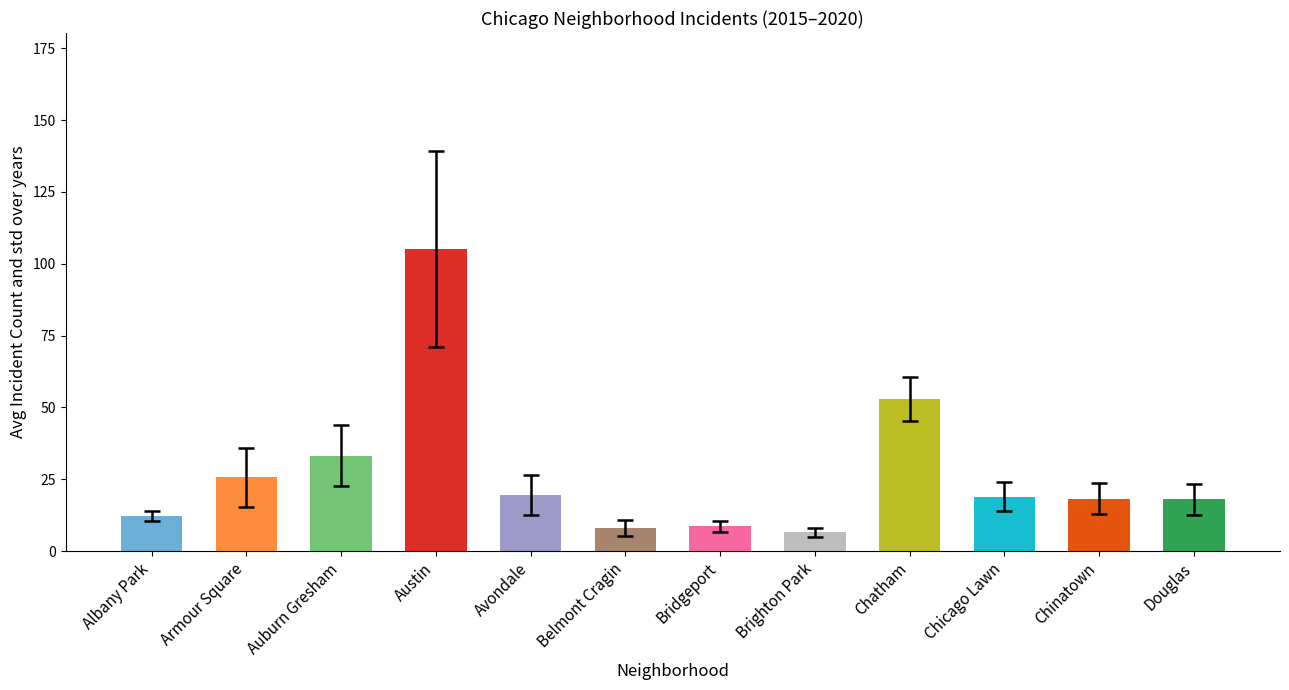

What is the difference between the maximum and minimum values?

98.7